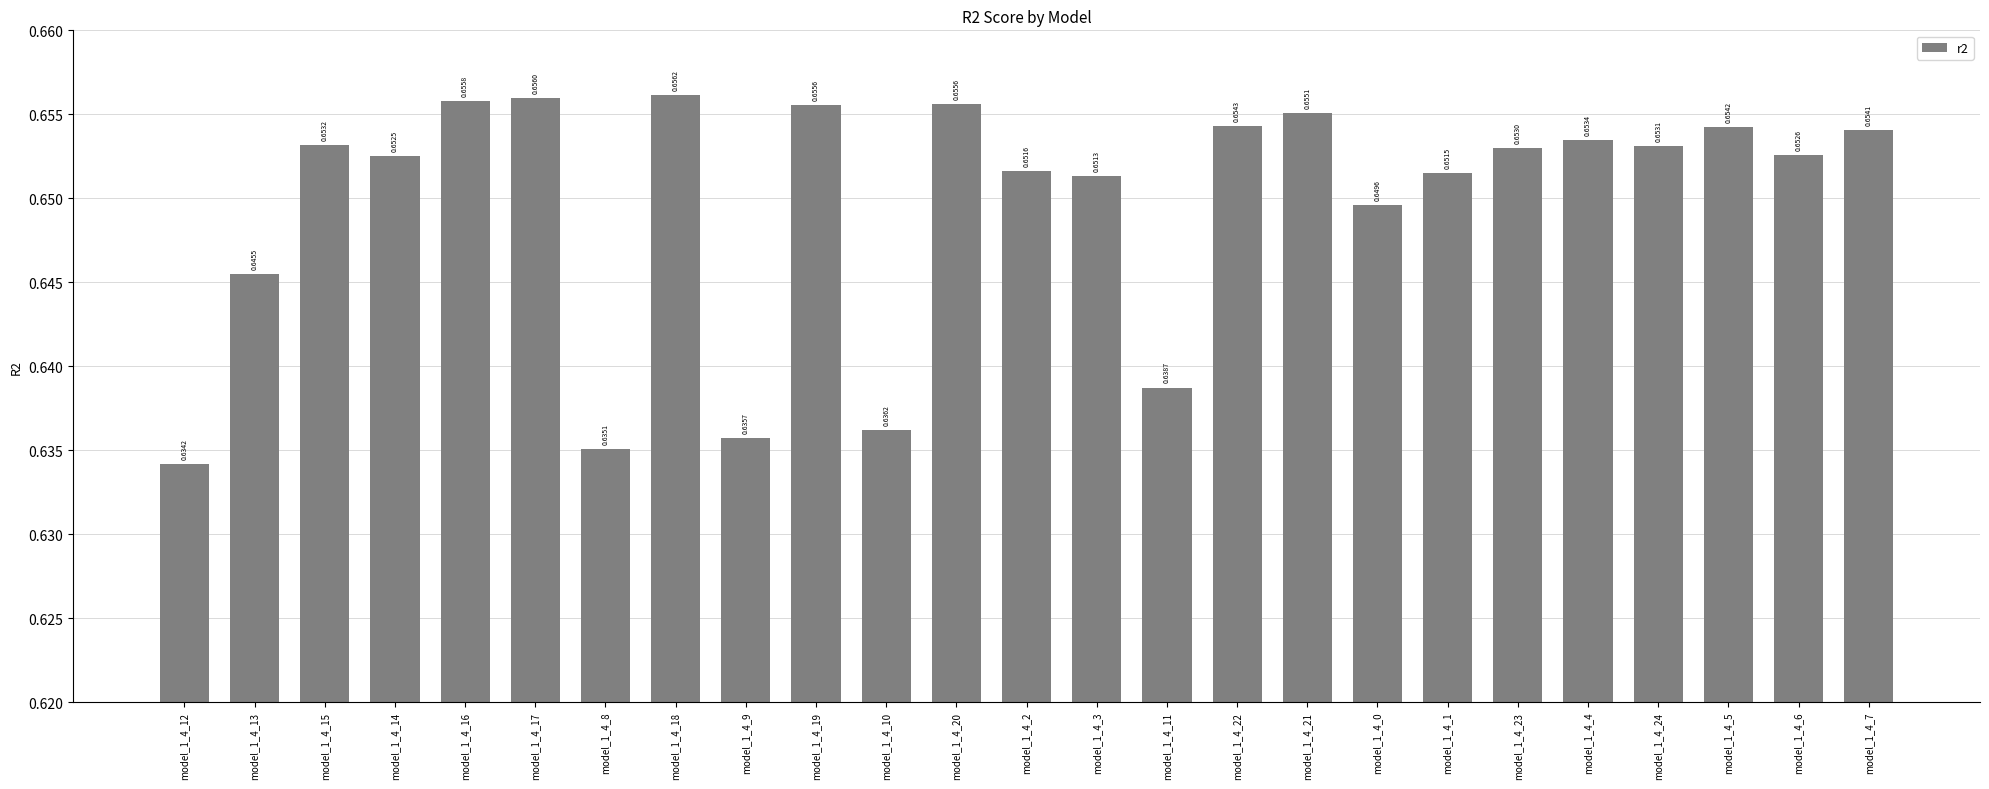

Which has a higher value, model_1_4_14 or model_1_4_18?

model_1_4_18